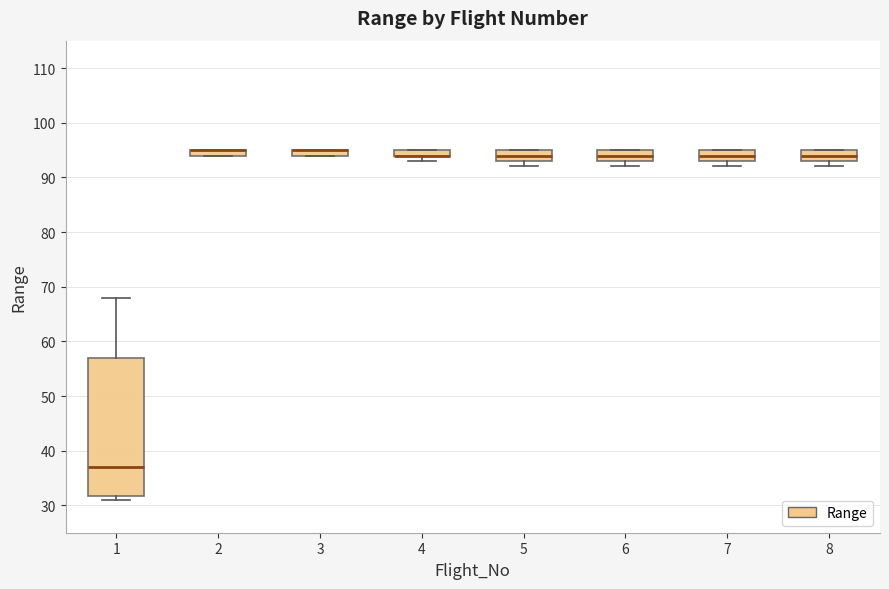

Where is the upper edge of the box at x = 5 on the y-axis? The values are not printed on the chart, so give them approximately, as read against the axis.

95